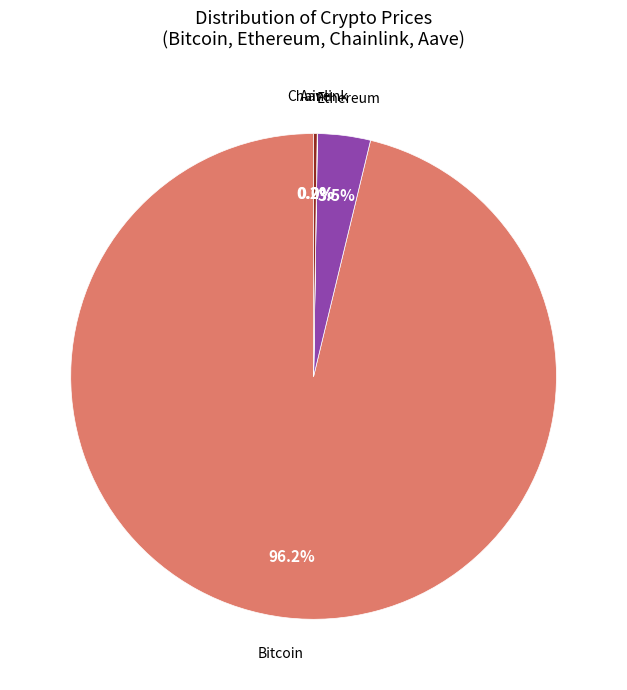

Is there any slice that represents more than half of the pie?

Yes